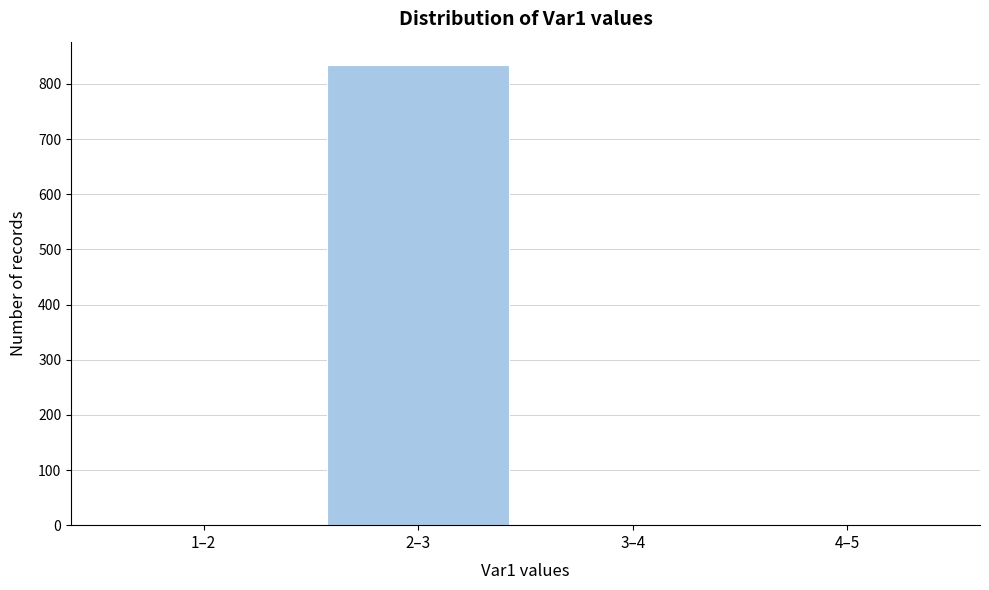

Reading right to left, transcribe all the data shown in this chart.

4–5=0	3–4=0	2–3=835	1–2=0